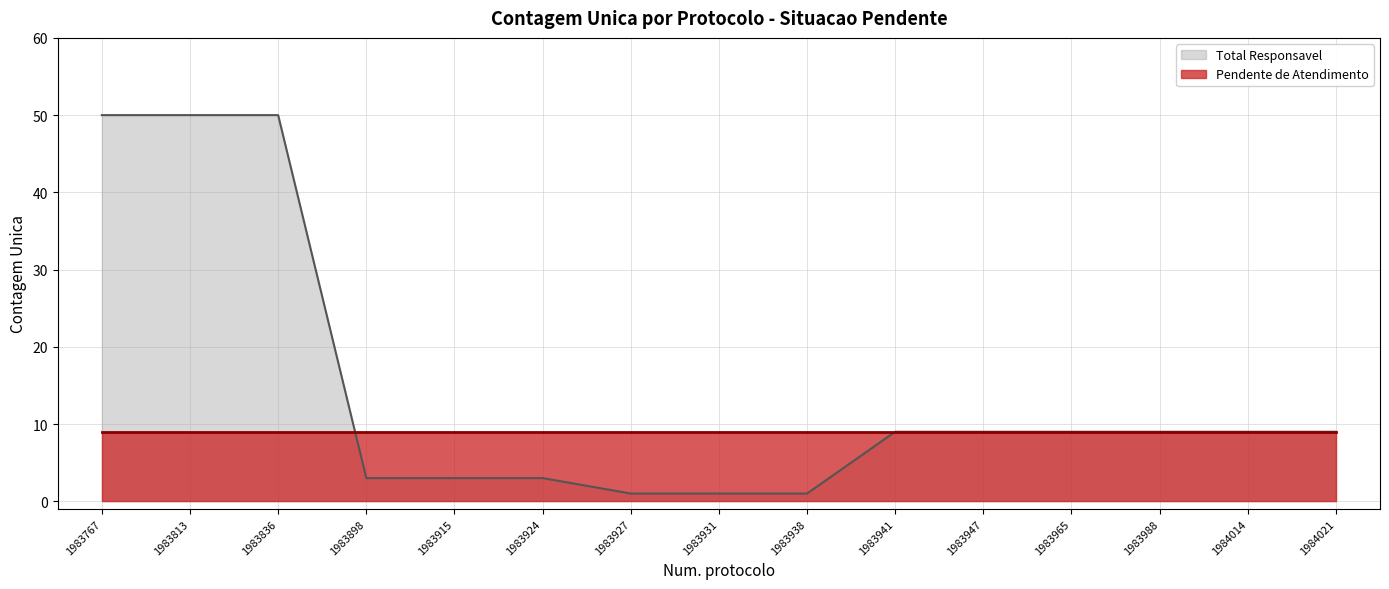

Is it true that the value at 1983931 is 1?

True